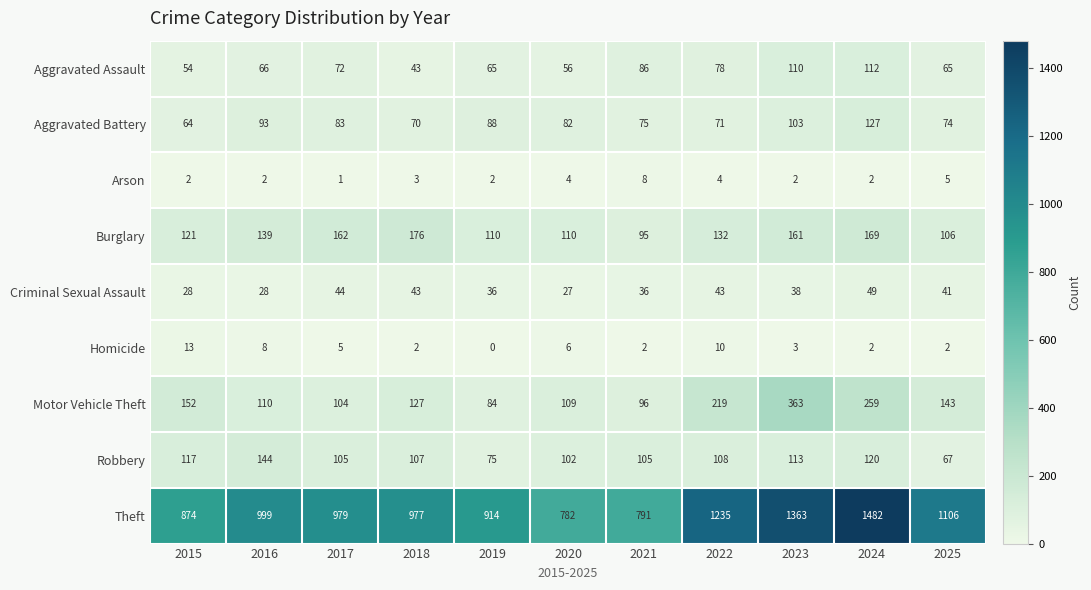

Is it true that Theft equals 999 at 2016?

True